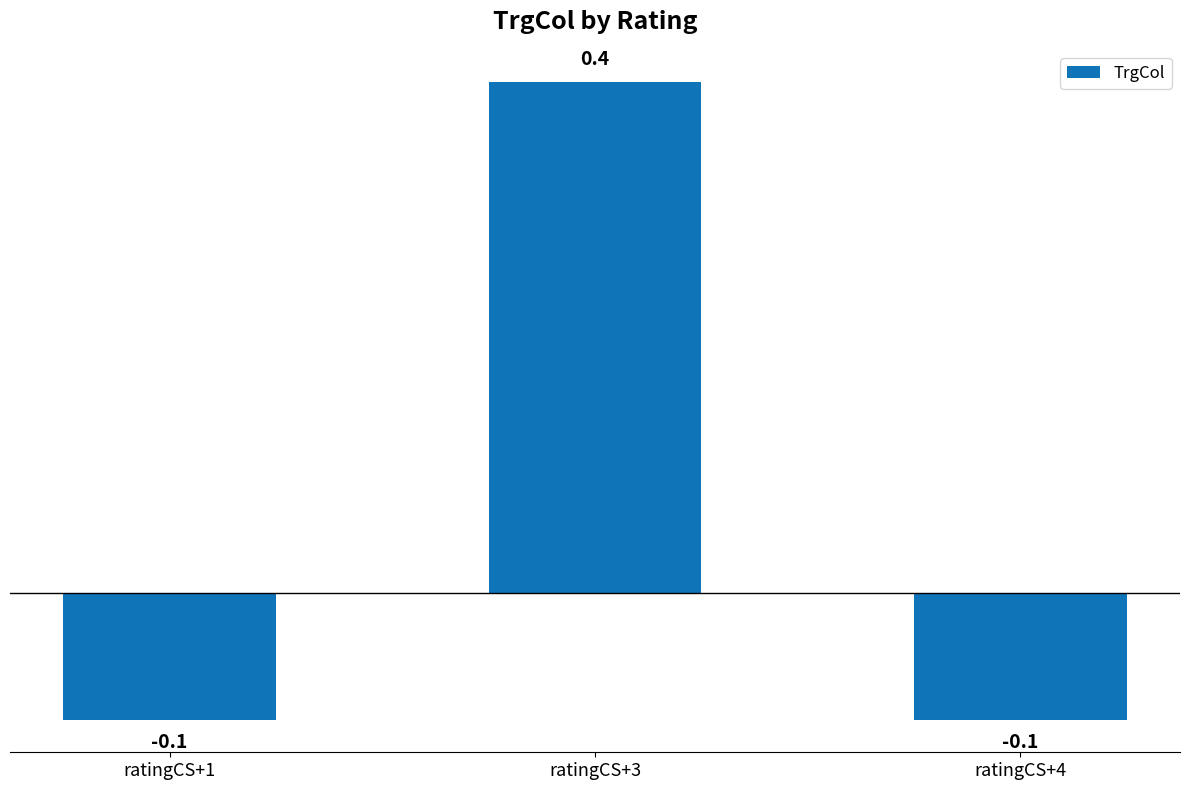

How many values exceed 0?

1